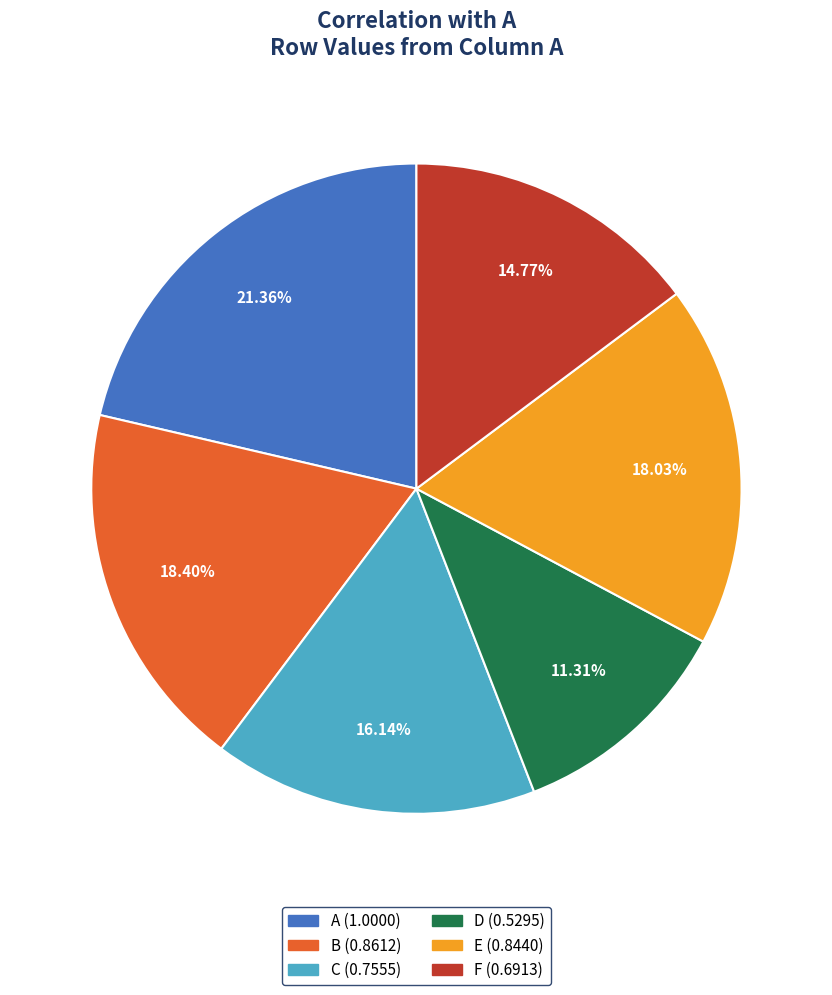

Which slice is the smallest?

D